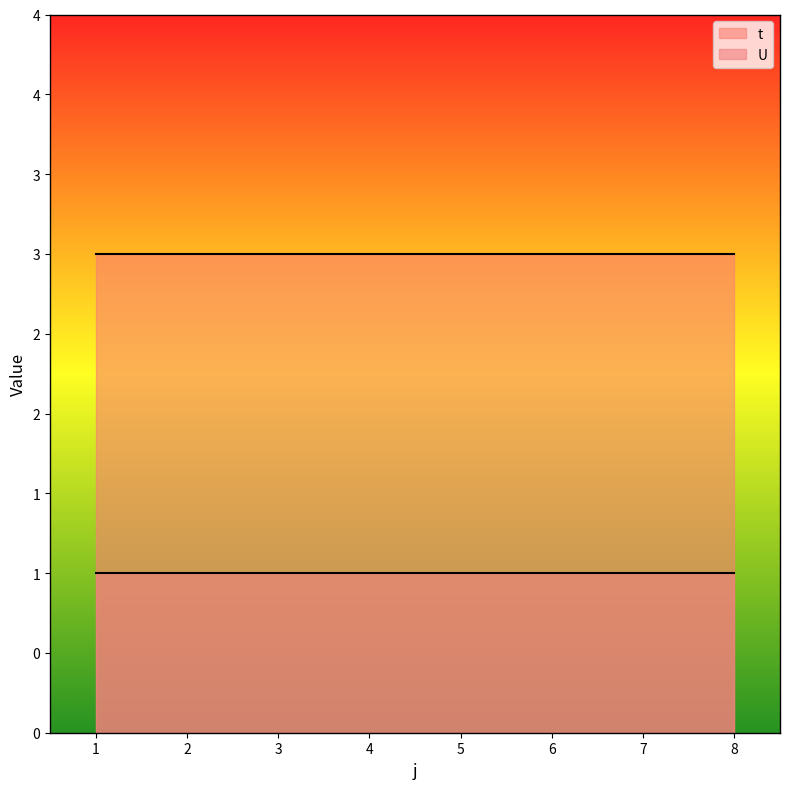

At which label is t closest to 3?

1